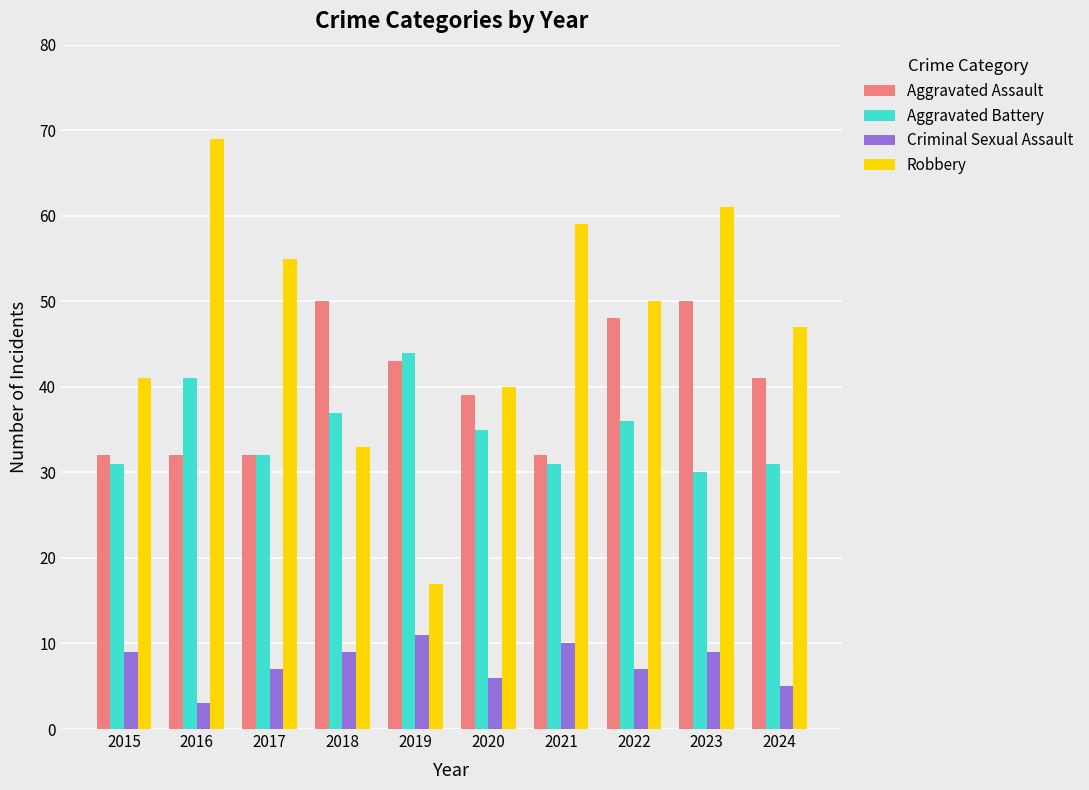

How many Aggravated Assault values are between 32 and 48?

8